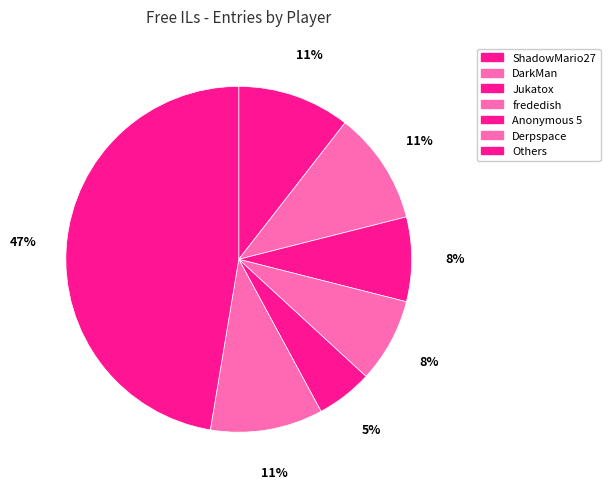

How many slices are in this pie chart?

7